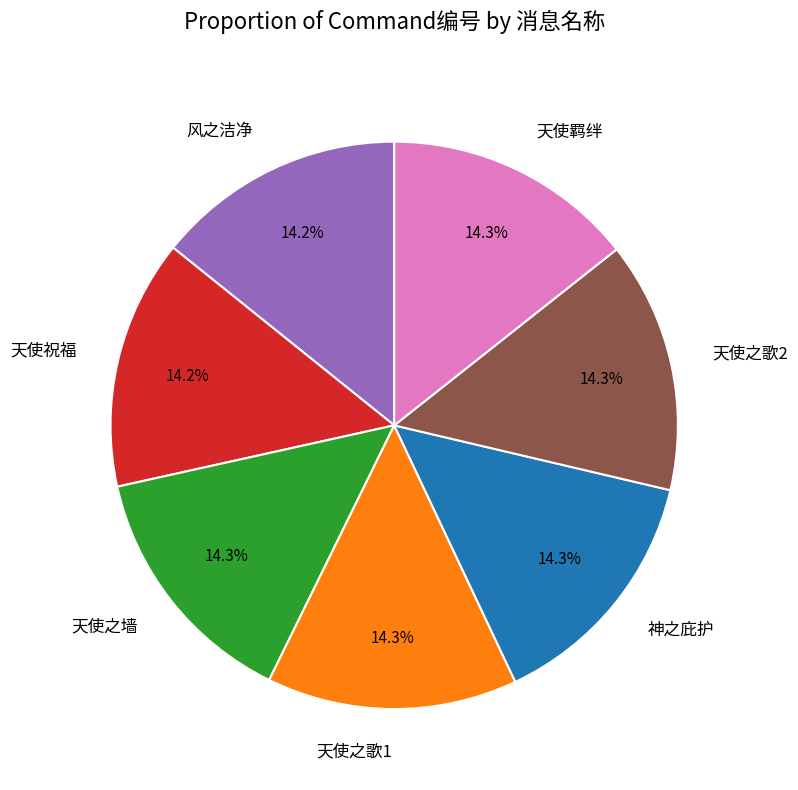

What percentage is the 天使之墙 slice, to the nearest percent?

14%